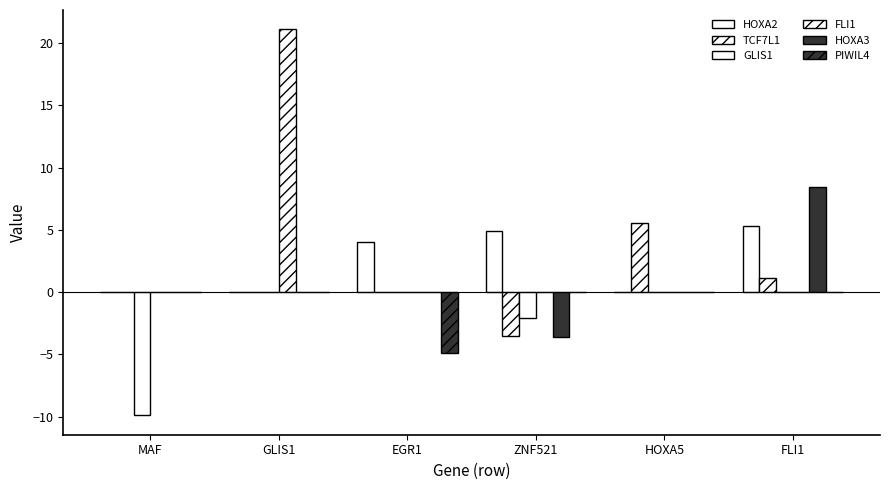

The TCF7L1 series shows -4.2 at EGR1. True or false?

False